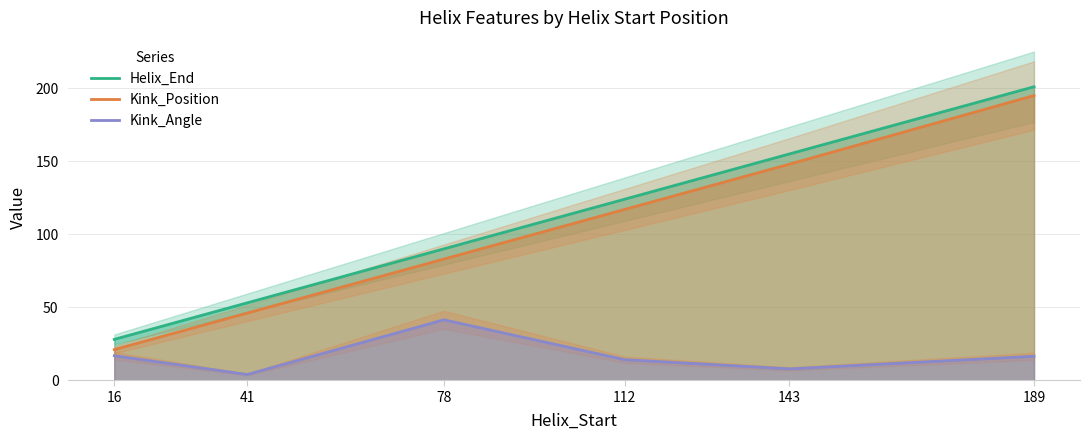

Reading right to left, list all the values displayed in this chart.

Helix_End: 189=201.0	143=155.0	112=124.0	78=90.0	41=53.0	16=28.0
Kink_Position: 189=195.0	143=148.0	112=117.0	78=83.0	41=46.0	16=21.0
Kink_Angle: 189=16.4	143=7.8	112=14.1	78=41.4	41=3.9	16=16.8